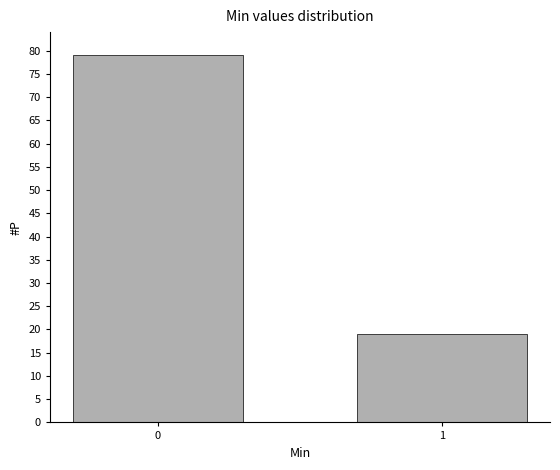

Reading left to right, list all the values displayed in this chart.

79	19